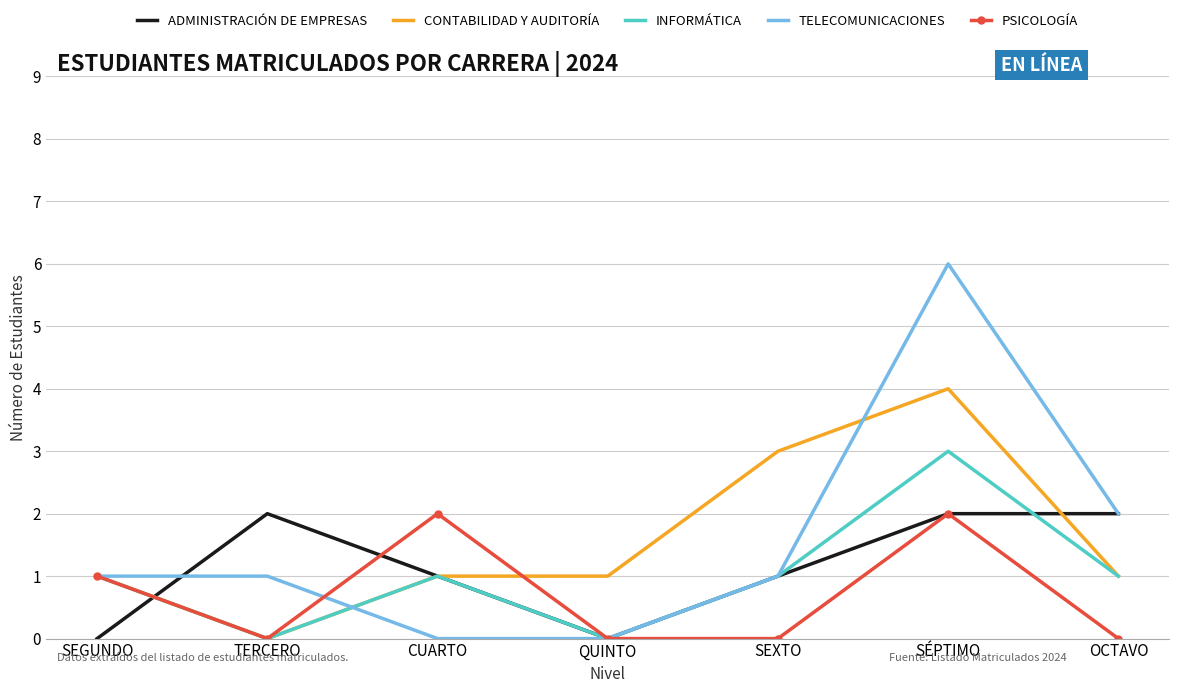

Which category has the highest value across all series?

SÉPTIMO